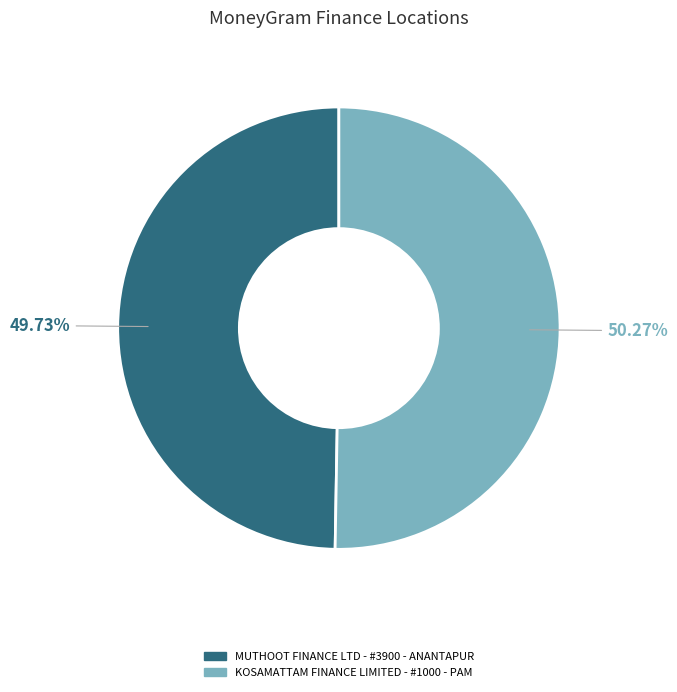

Does MUTHOOT FINANCE LTD - #3900 - ANANTAPUR account for over 50% of the chart?

No